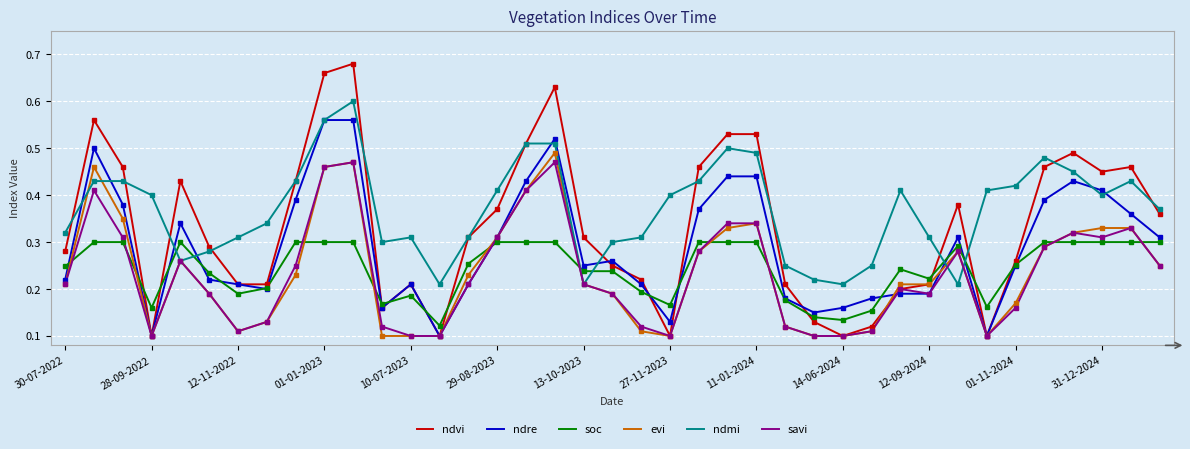

Which series has the largest total across all categories?

ndmi